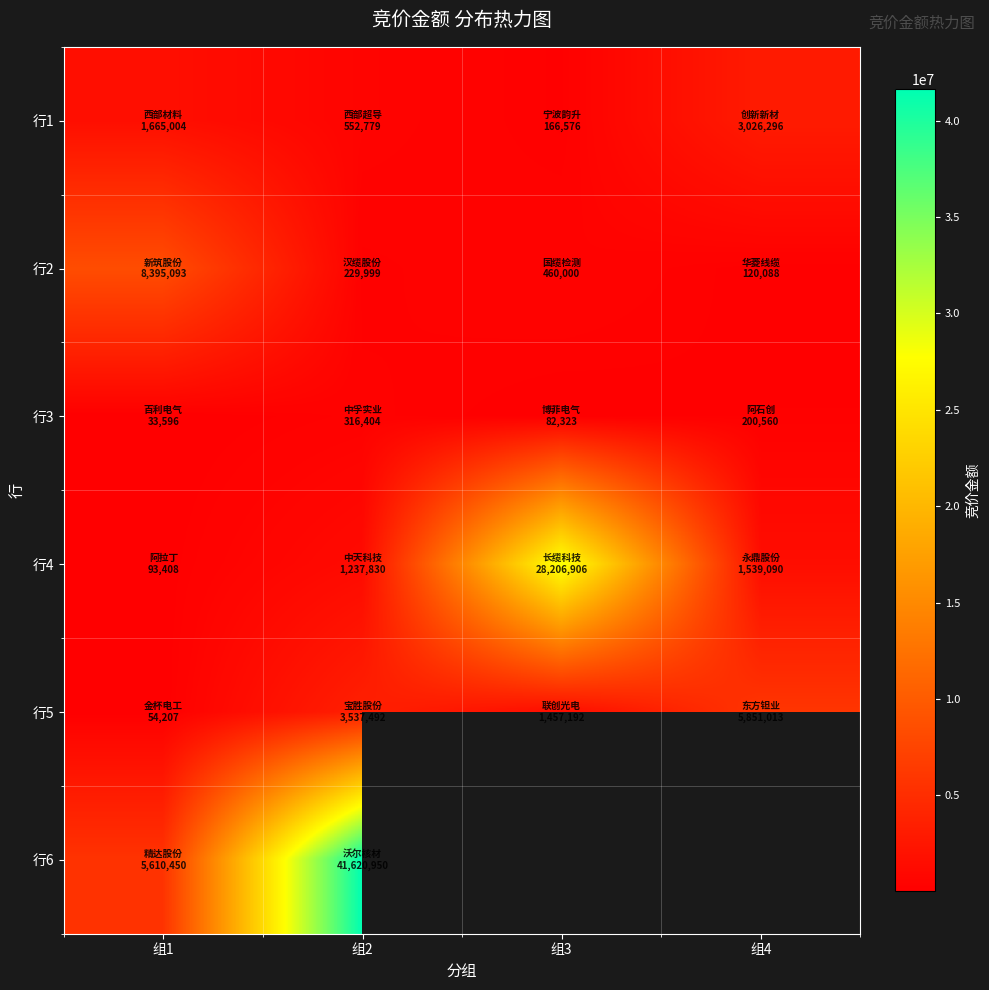

Is it true that 行2 equals 229999.0 at 组2?

True